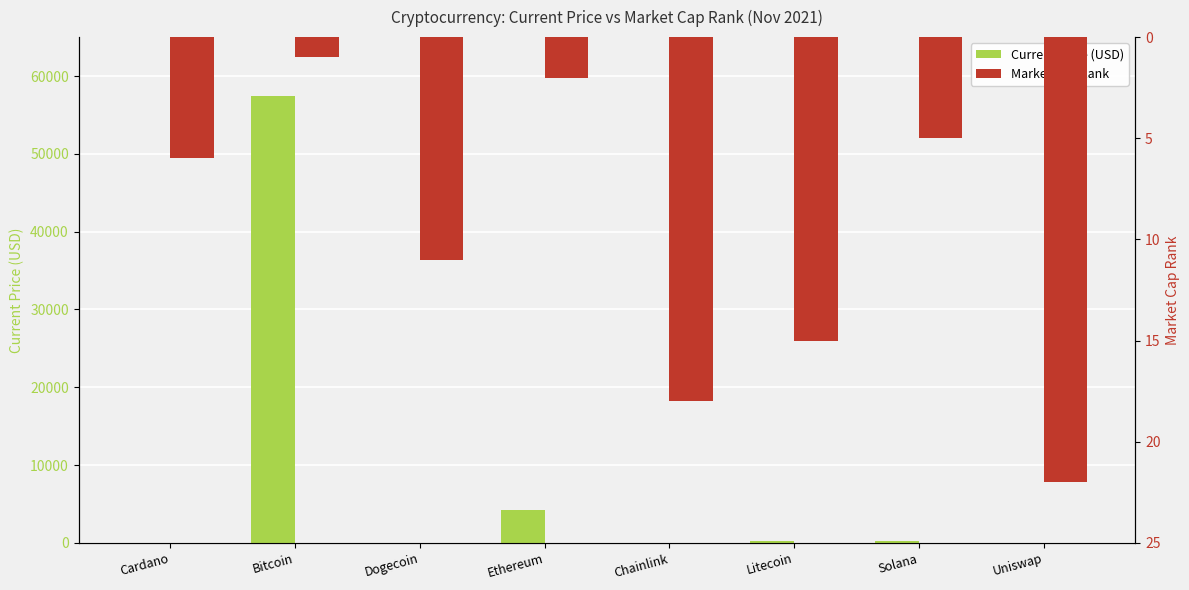

List the series in order of their overall mean, highest first.

Current Price (USD), Market Cap Rank